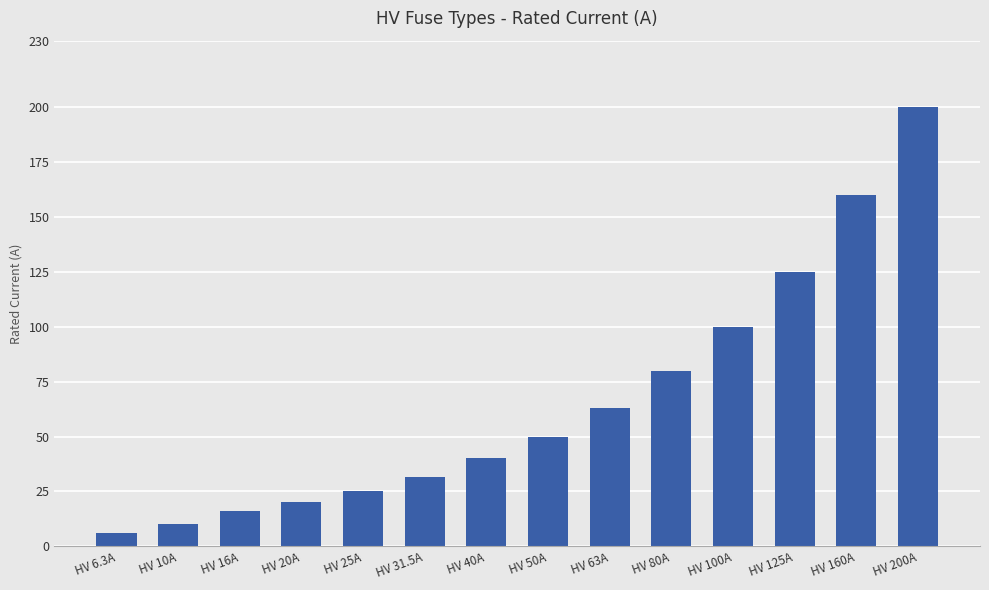

Rank the categories by value from highest to lowest.

HV 200A, HV 160A, HV 125A, HV 100A, HV 80A, HV 63A, HV 50A, HV 40A, HV 31.5A, HV 25A, HV 20A, HV 16A, HV 10A, HV 6.3A